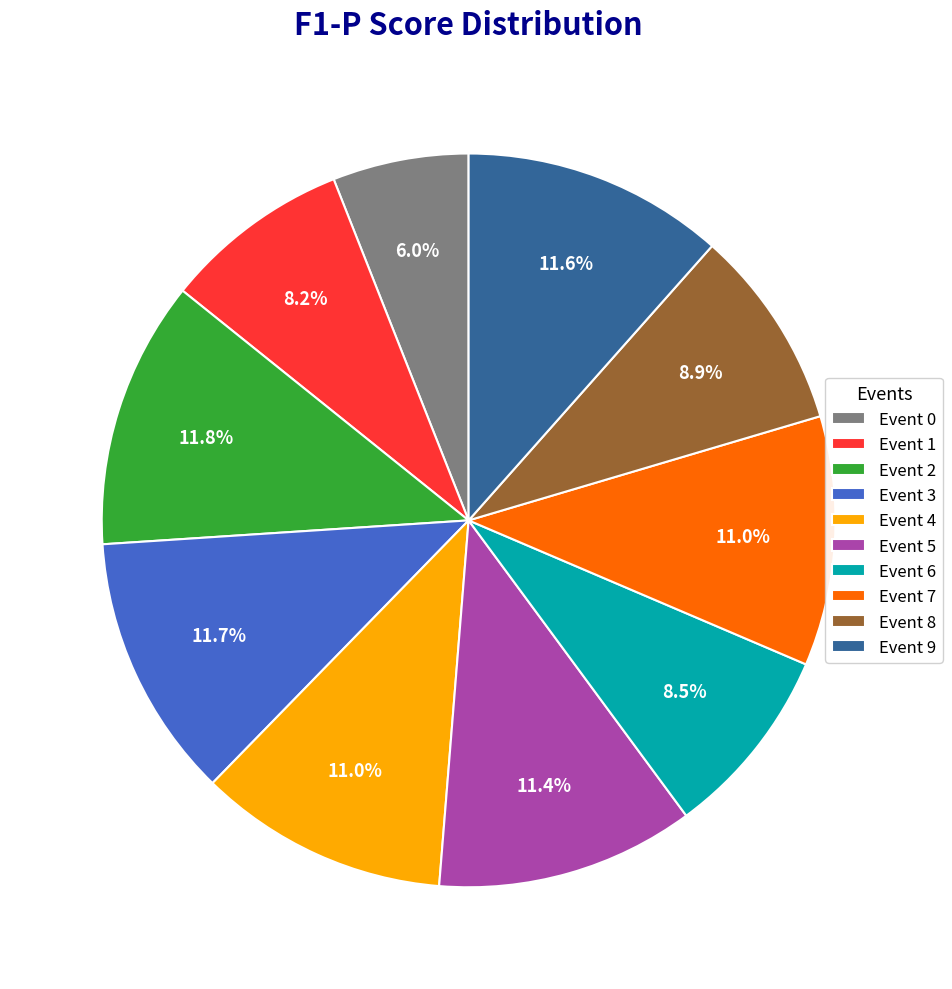

Which category has the smallest portion of the pie?

Event 0